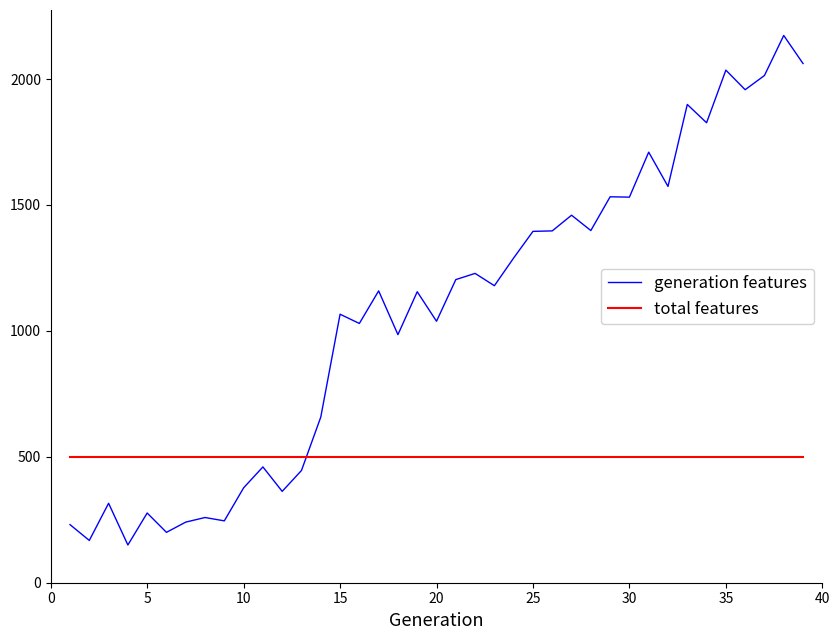

What is the maximum value shown in the chart?

2173.1